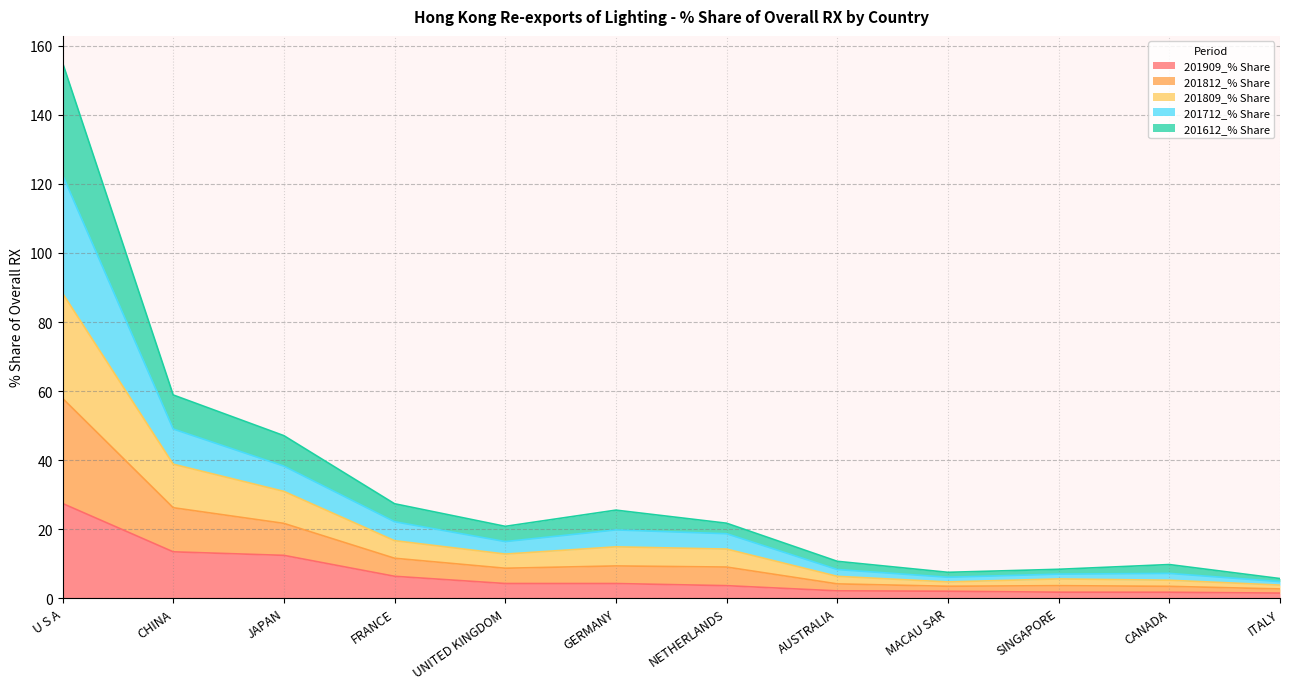

True or false: 201809_% Share and 201712_% Share cross at least once.

False